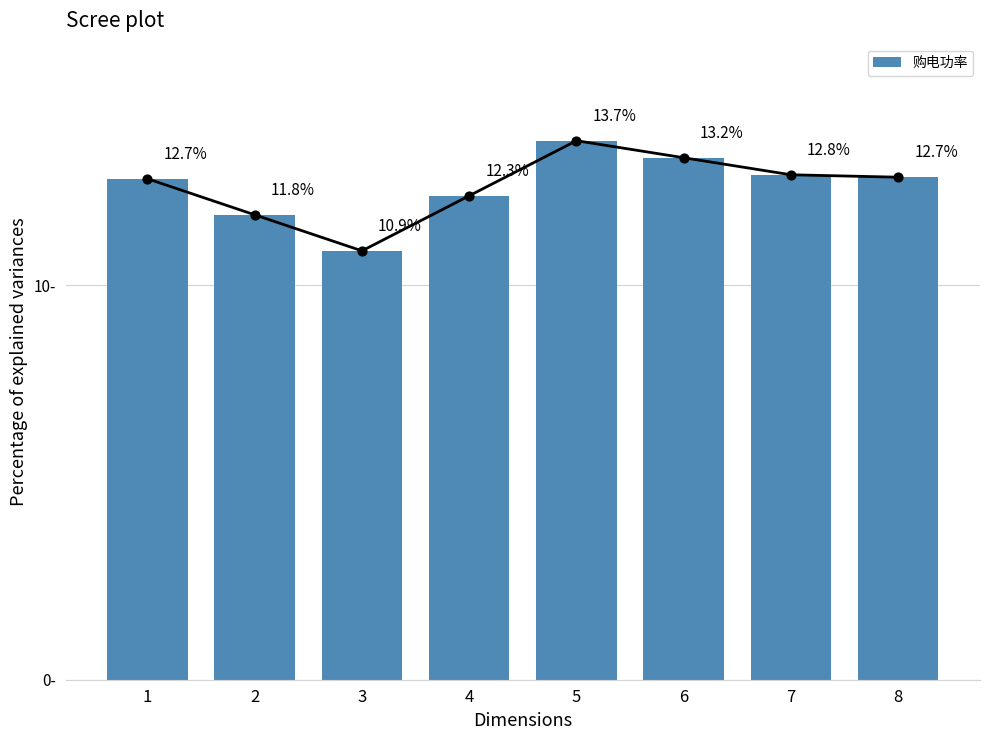

What is the ratio of the value at 1 to the value at 6?

1.0